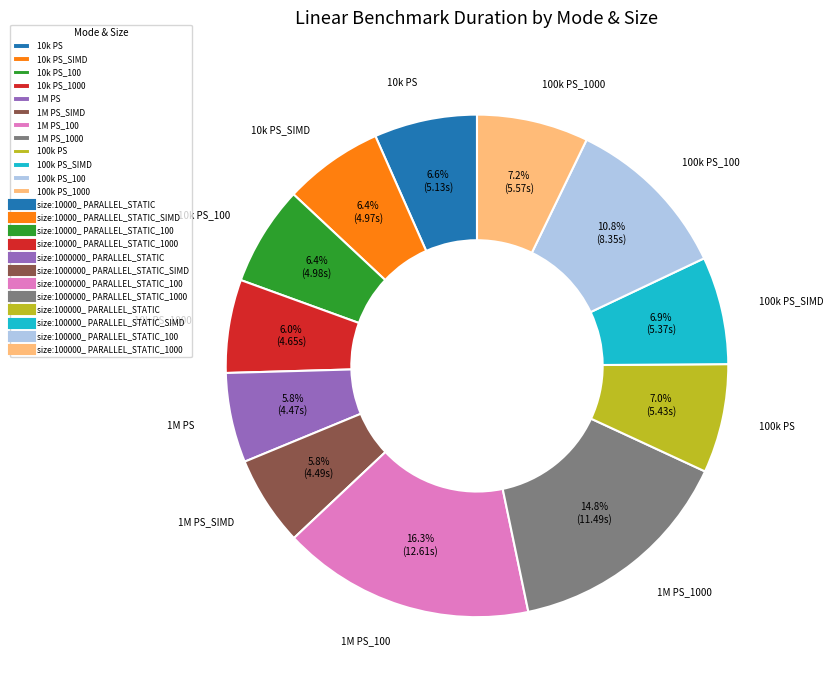

Between 10k PS_100 and 1M PS_SIMD, which is larger?

10k PS_100